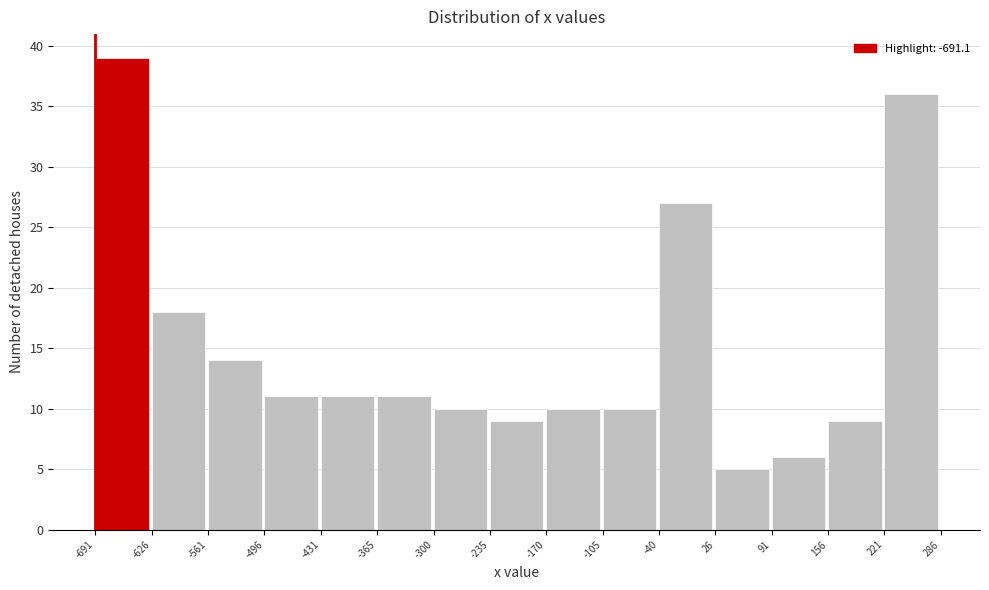

Which range on the x-axis has the tallest bar?

-691 to -626